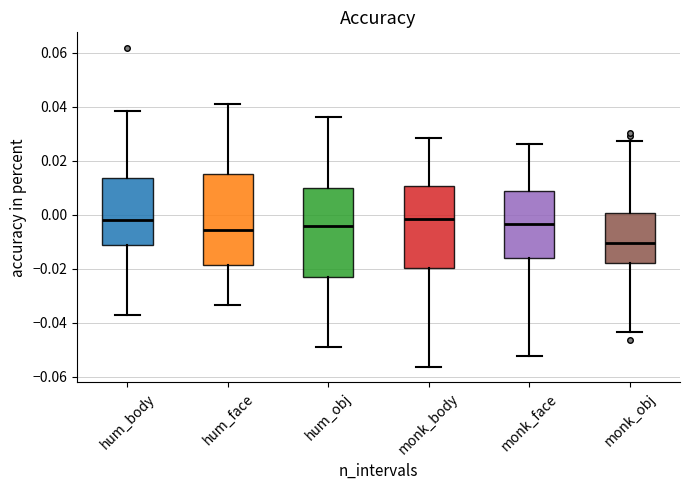

Where does the median line of the box for monk_body sit on the y-axis? The values are not printed on the chart, so give them approximately, as read against the axis.

-0.002